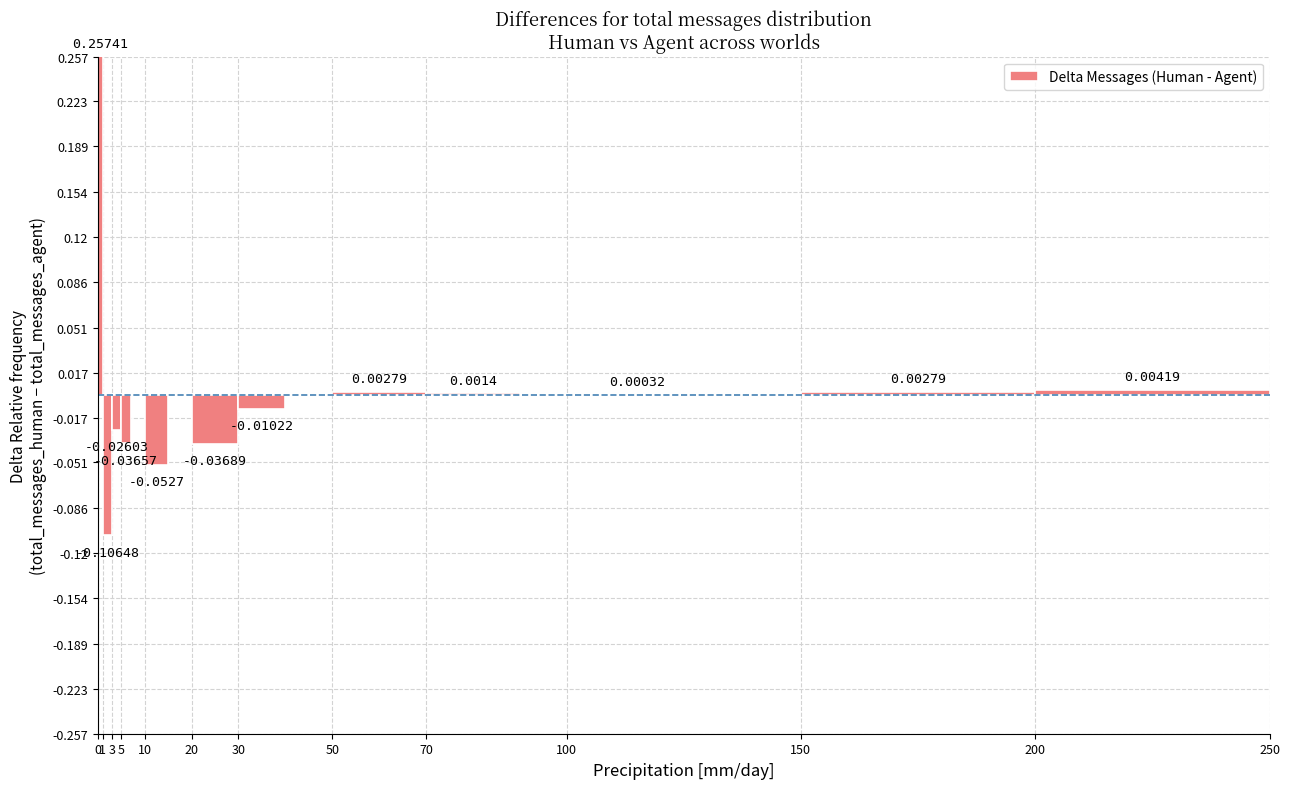

How many series are shown in this chart?

1